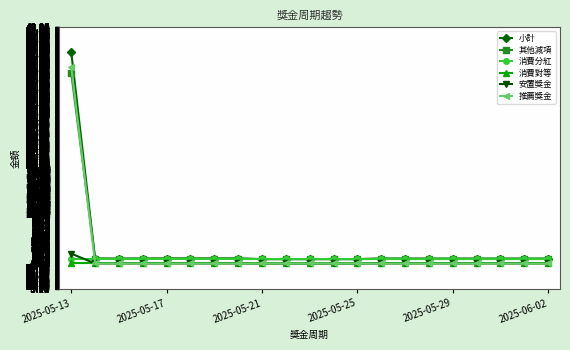

What is the greatest value displayed?

43.0